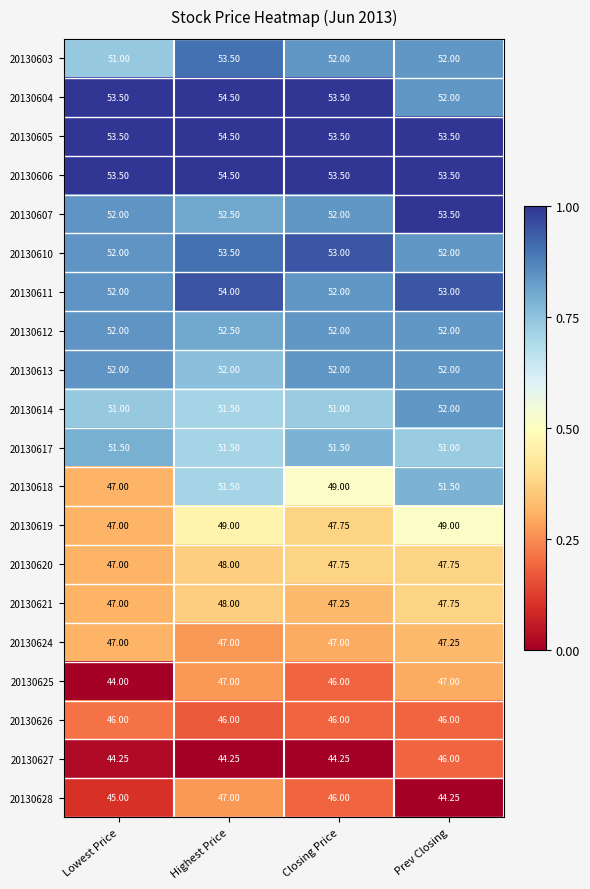

How many data points in 20130610 are less than 53?

2